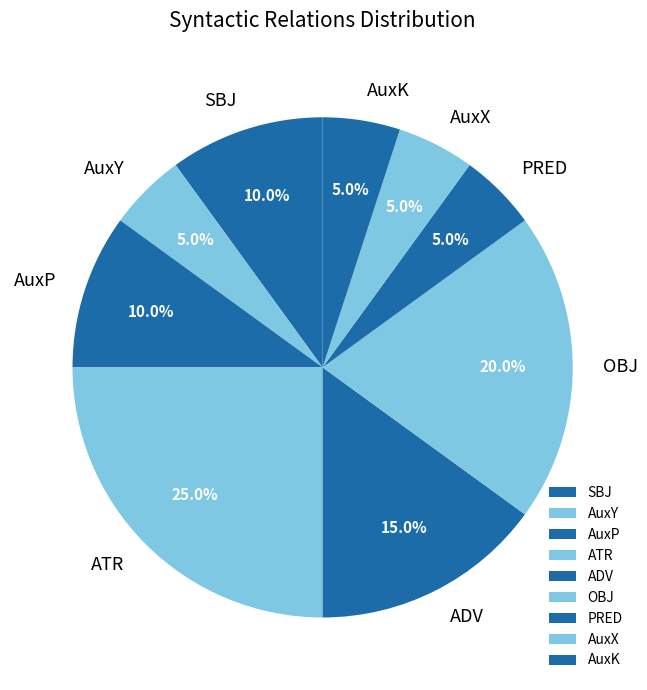

To the nearest percent, what is the difference between the SBJ and OBJ slice percentages?

10%